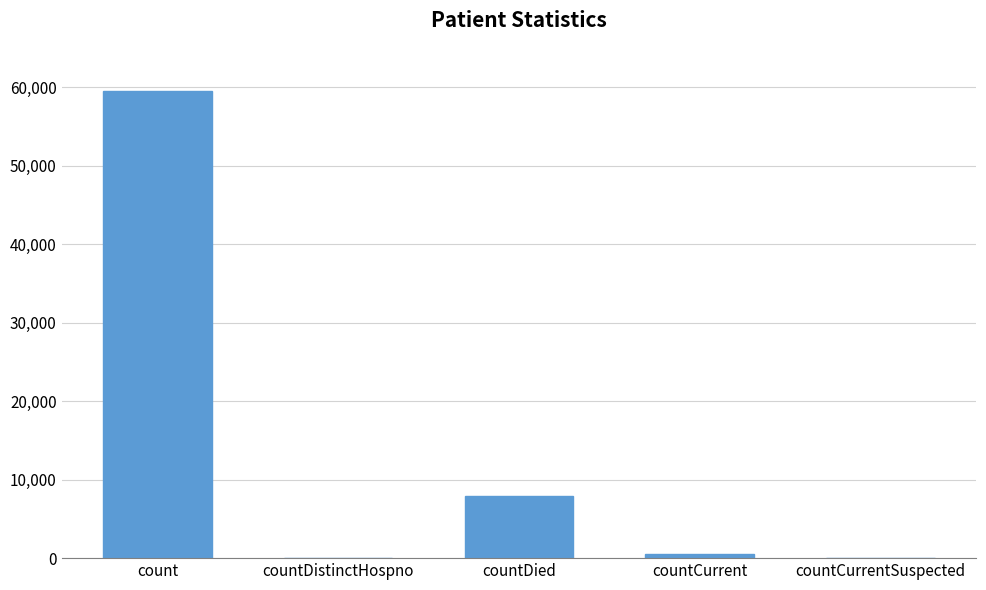

How many series are shown in this chart?

1